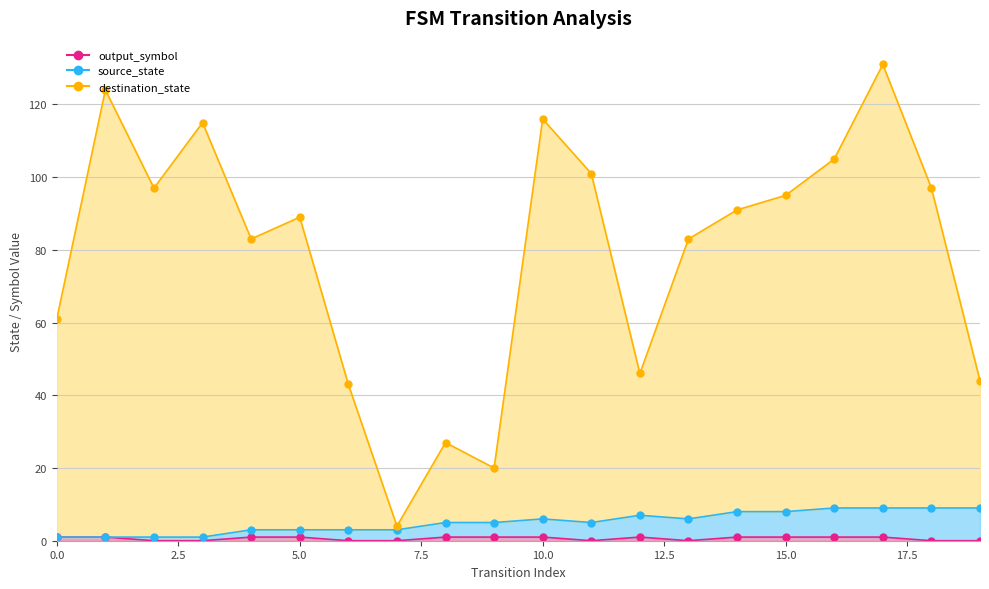

At which label does destination_state first exceed 91?

1